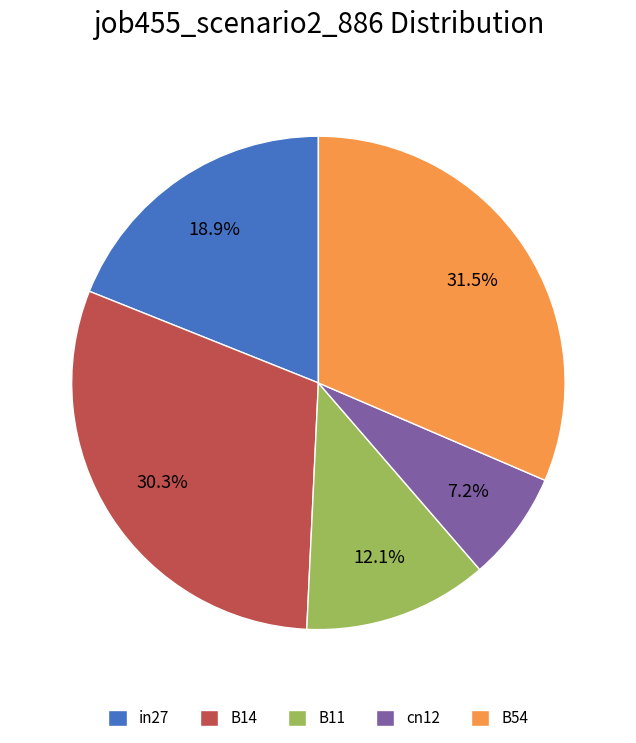

To the nearest percent, what is the difference between the in27 and B14 slice percentages?

11%